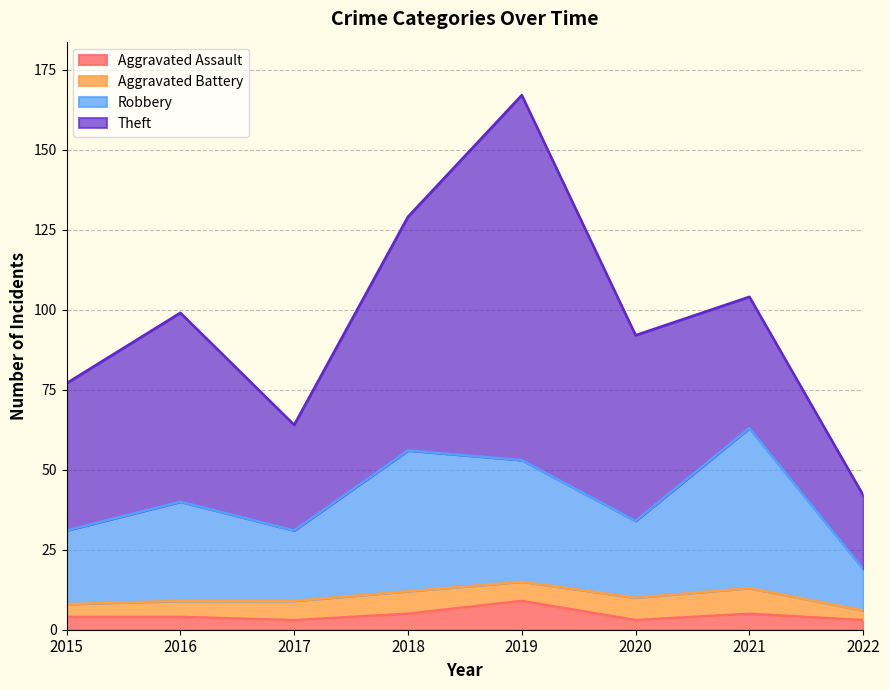

What are all the series names shown in the legend?

Aggravated Assault, Aggravated Battery, Robbery, Theft